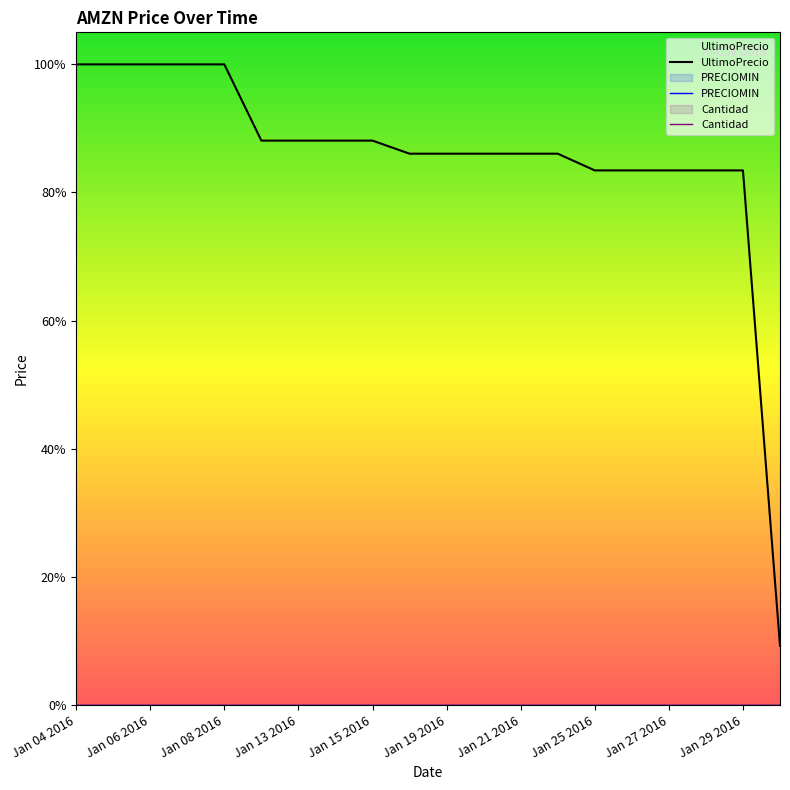

List the series in order of their peak value, highest first.

UltimoPrecio, PRECIOMIN, Cantidad